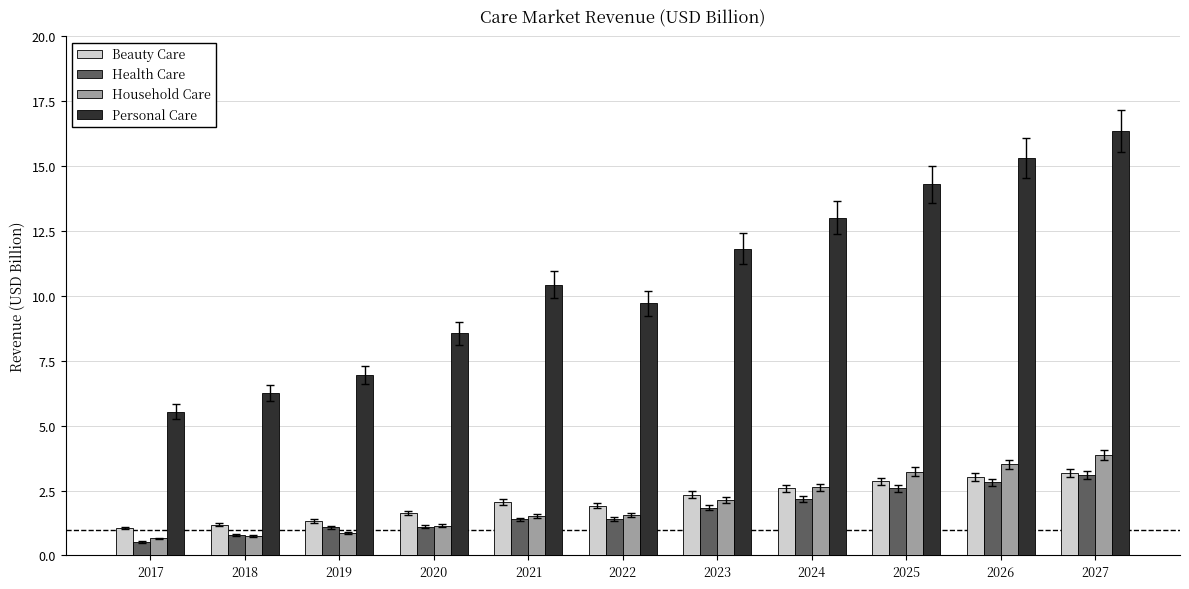

Where does the Health Care series first go above 1?

2019